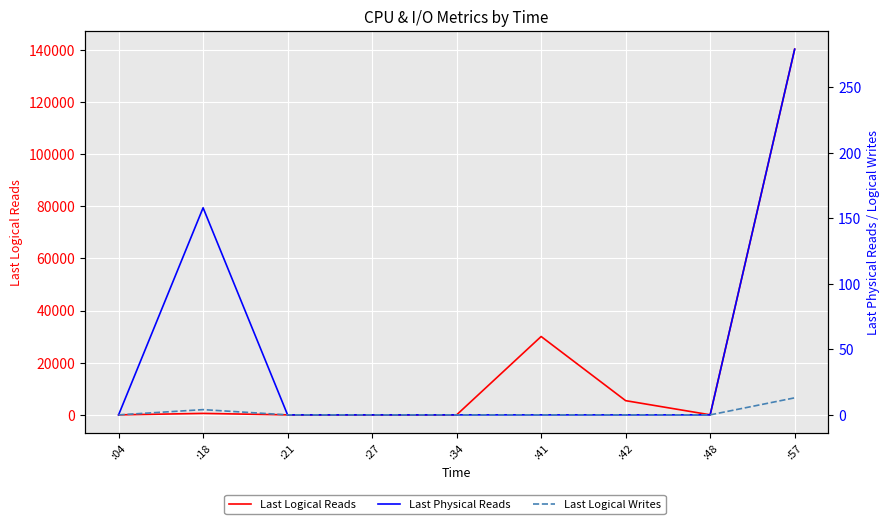

Which label corresponds to the largest value in the chart?

:57